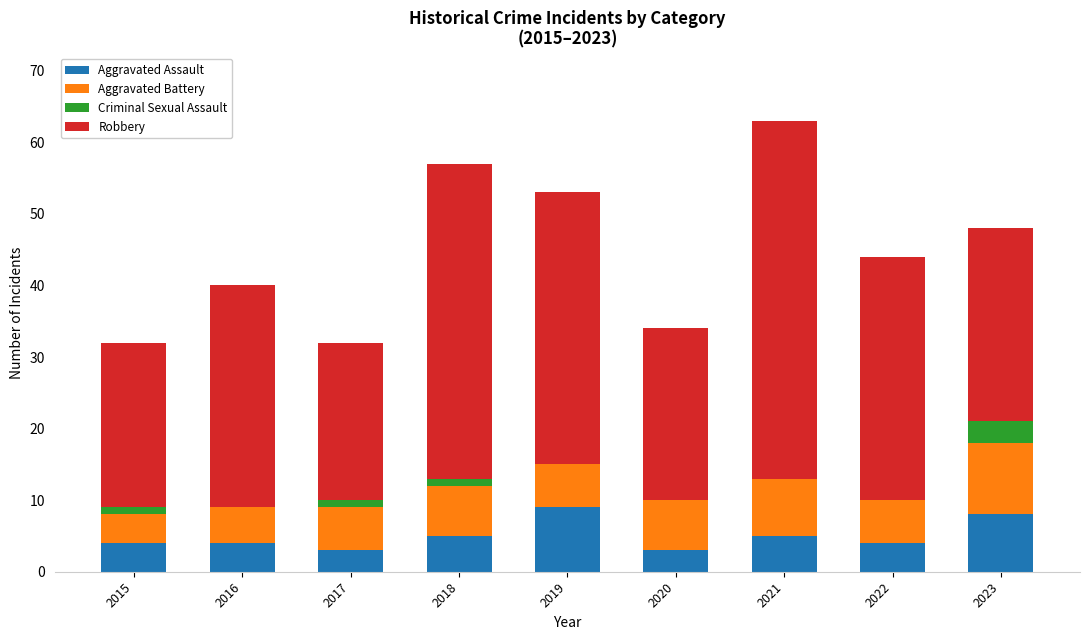

At which category is the sum across all series the highest?

2021